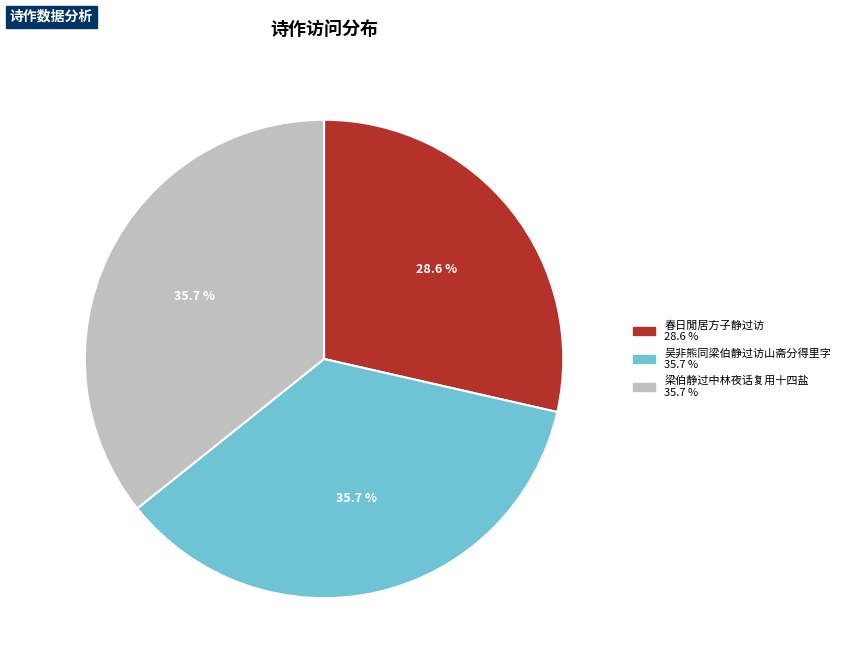

How many segments does this pie chart have?

3